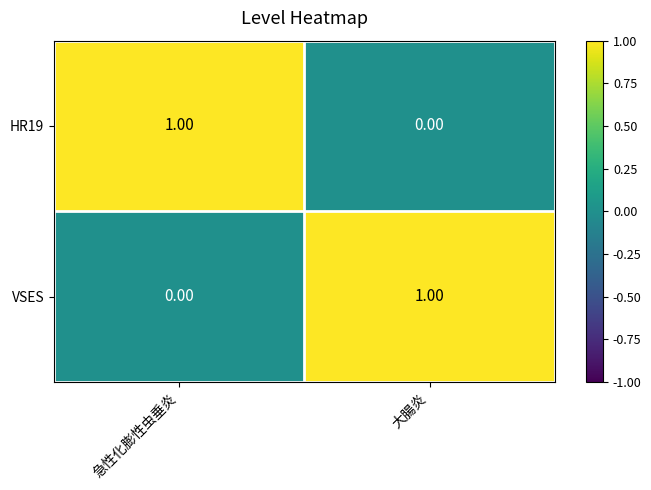

At 急性化膨性虫垂炎, list the series in order from smallest to largest.

VSES, HR19